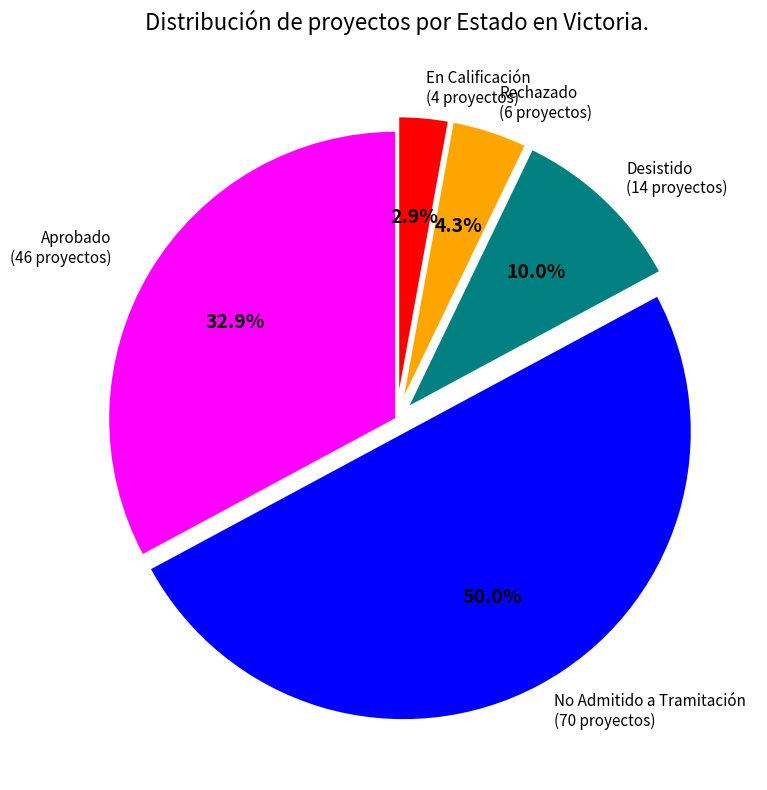

Rank the categories by value from lowest to highest.

En Calificación, Rechazado, Desistido, Aprobado, No Admitido a Tramitación